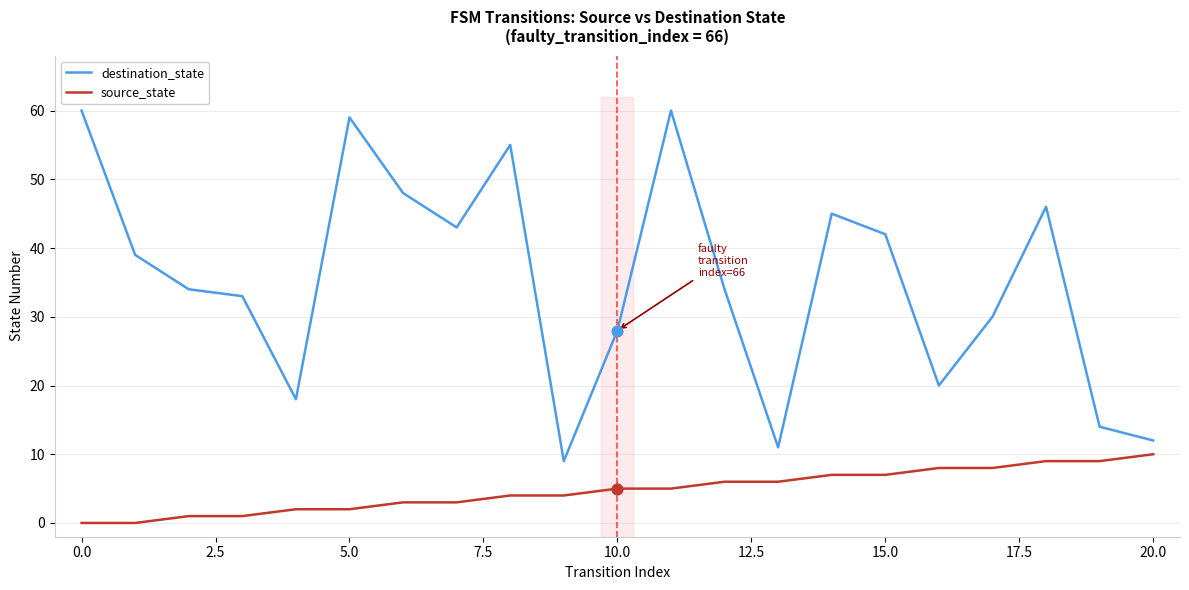

At which category is the sum across all series the highest?

11